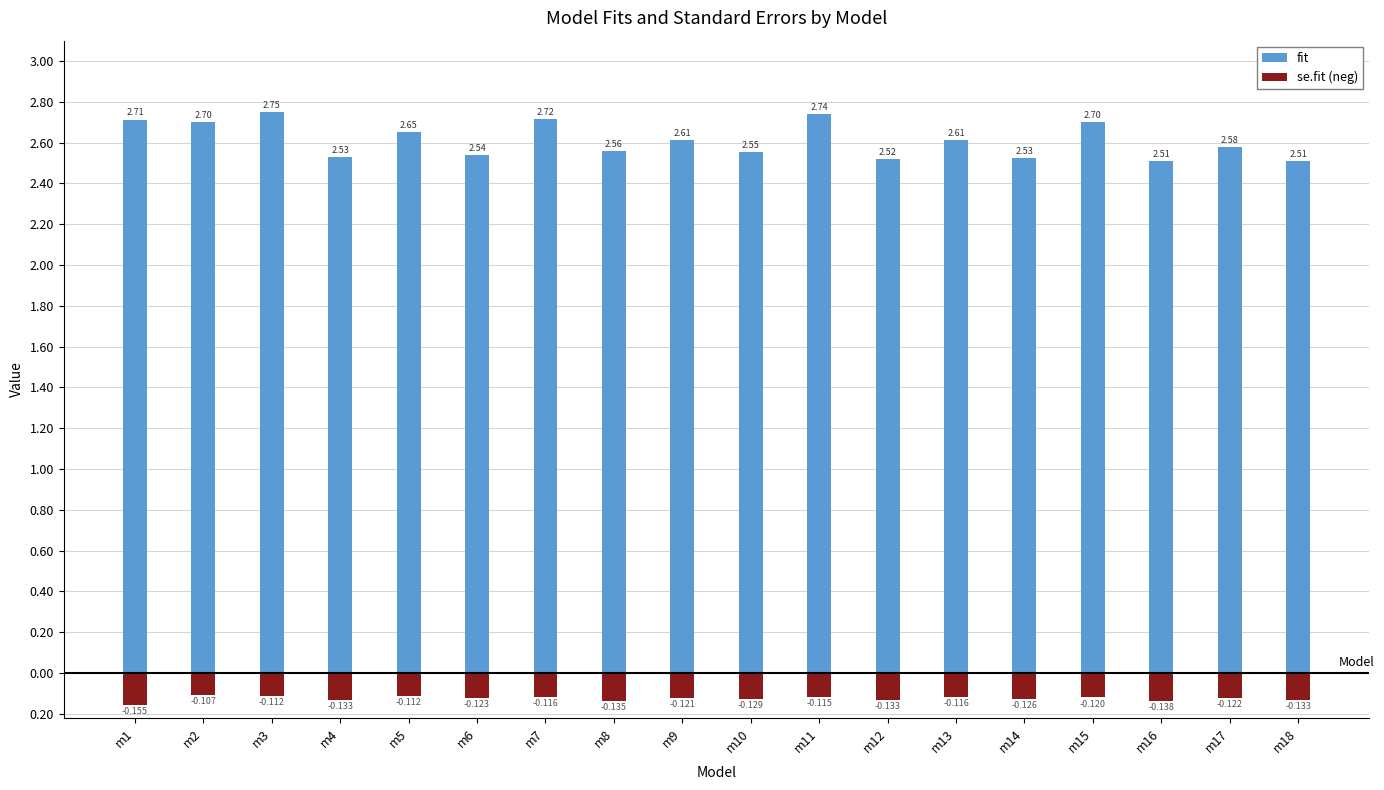

Are the bars horizontal?

No